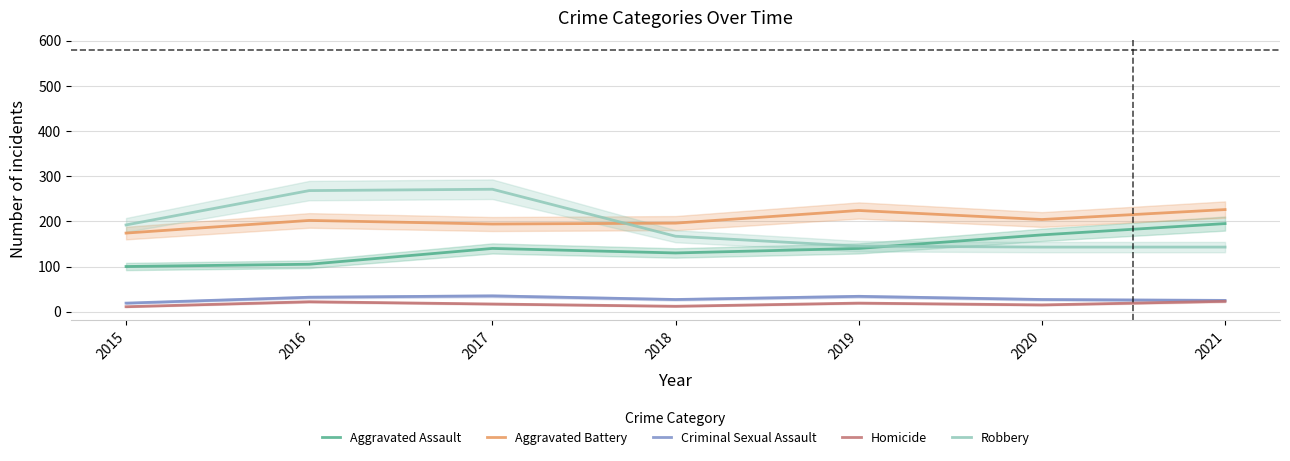

At which category is the sum across all series the highest?

2017